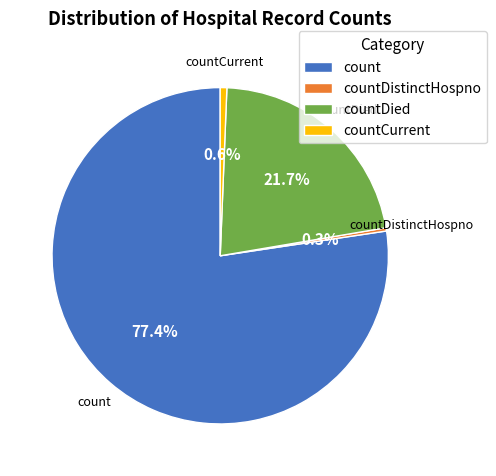

Is countDied the majority of the pie?

No